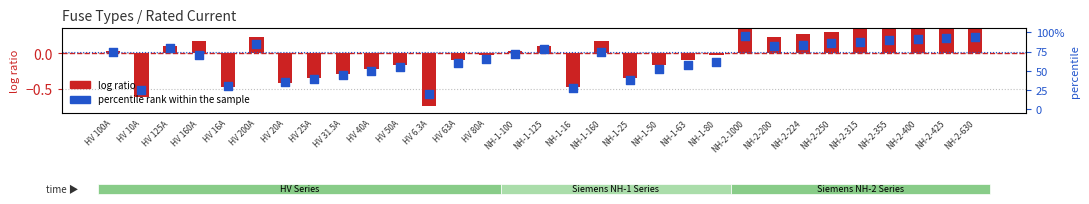

Which series has the largest total across all categories?

percentile rank within the sample